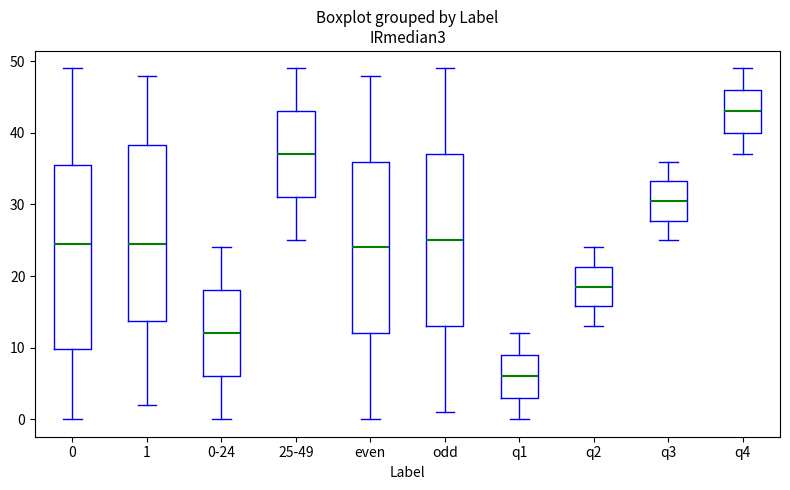

Which box's median line is the highest?

q4